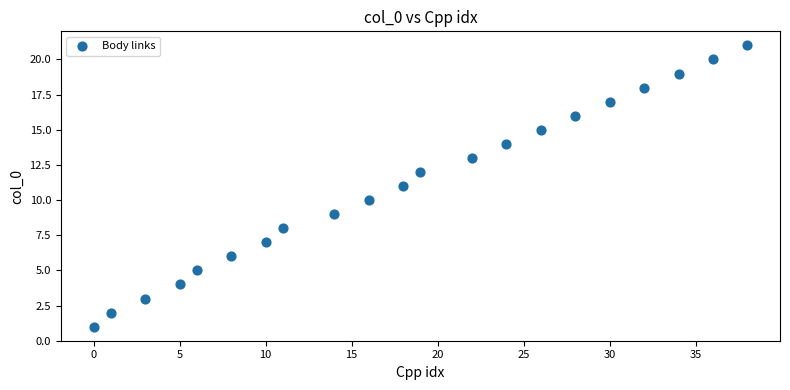

What is the range of X values (max minus min)?

38